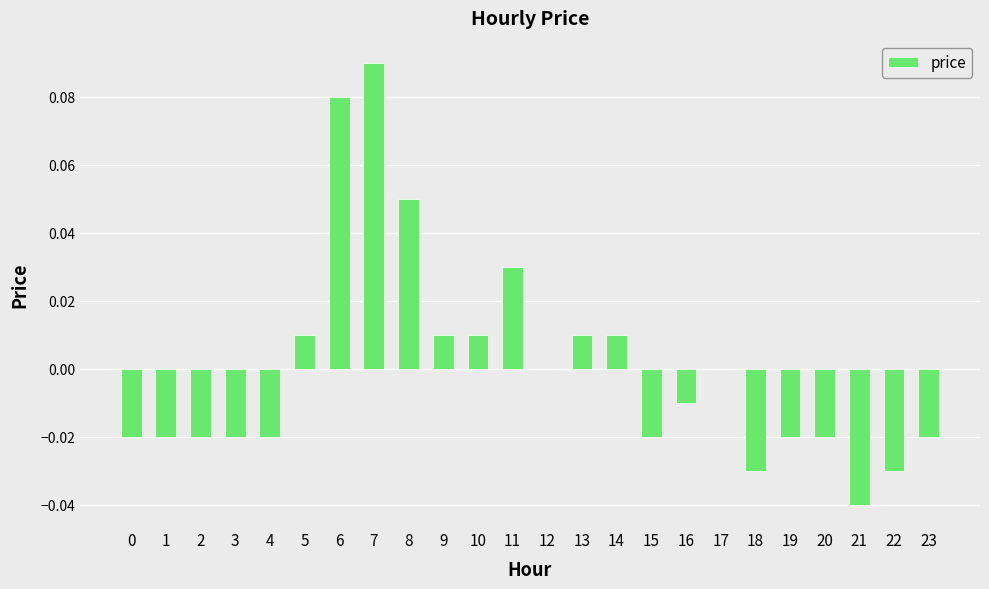

The chart shows a value of -0.0 at 15. True or false?

True